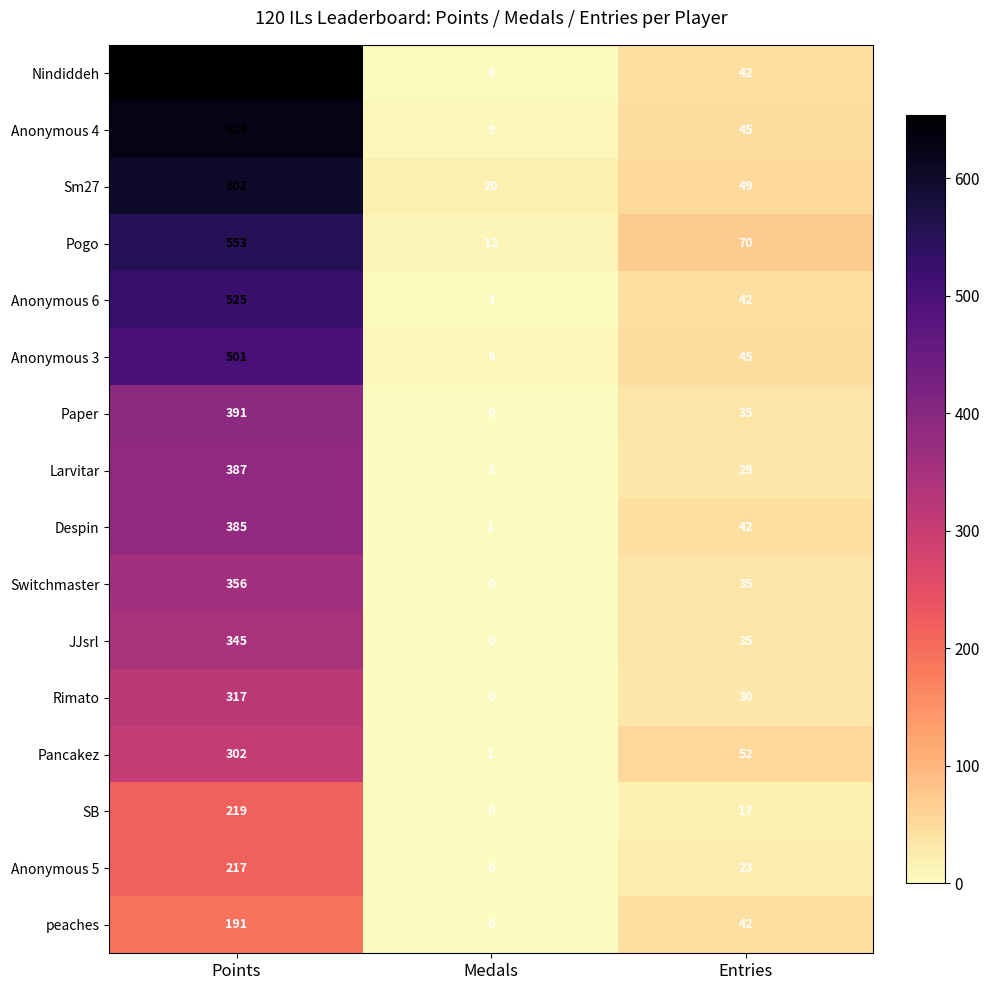

Is it true that Anonymous 4 equals 9 at Medals?

True